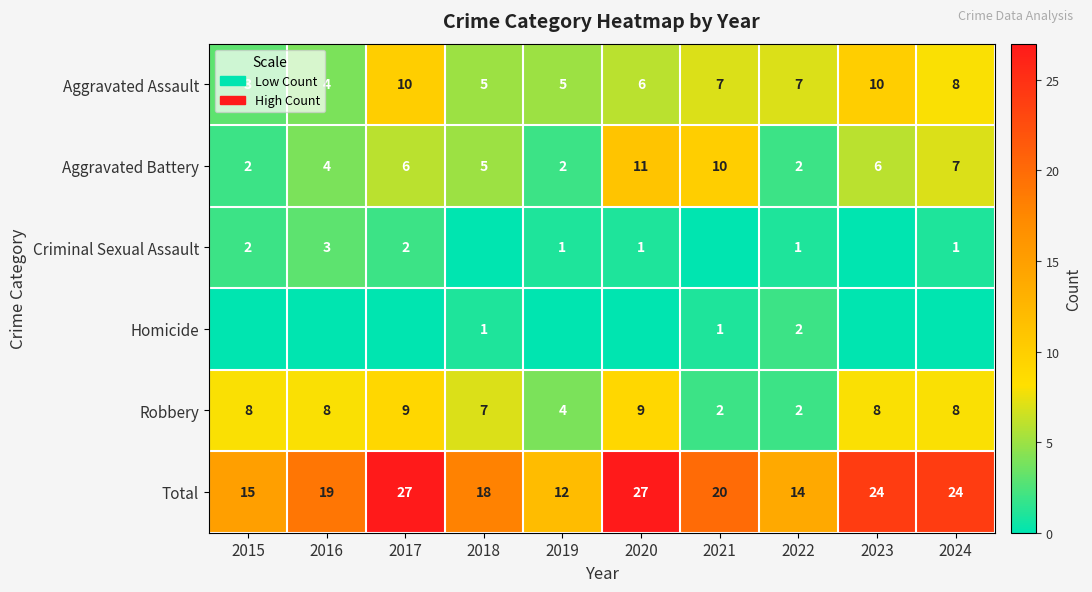

How many Aggravated Assault values are between 5 and 8?

6